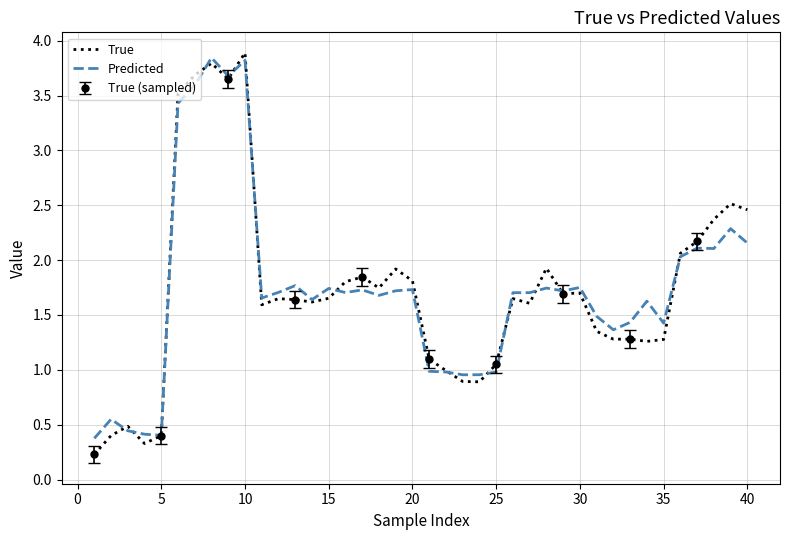

What is the maximum value for True?

3.9